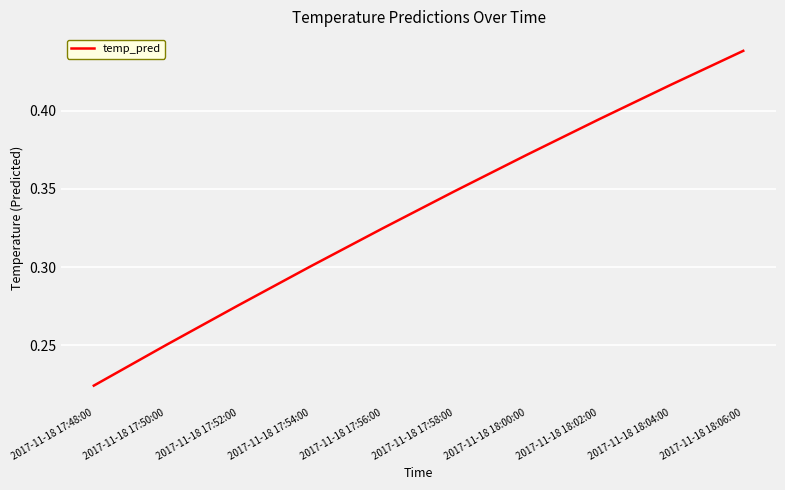

Where is the data nearest to the value 0?

2017-11-18 17:48:00